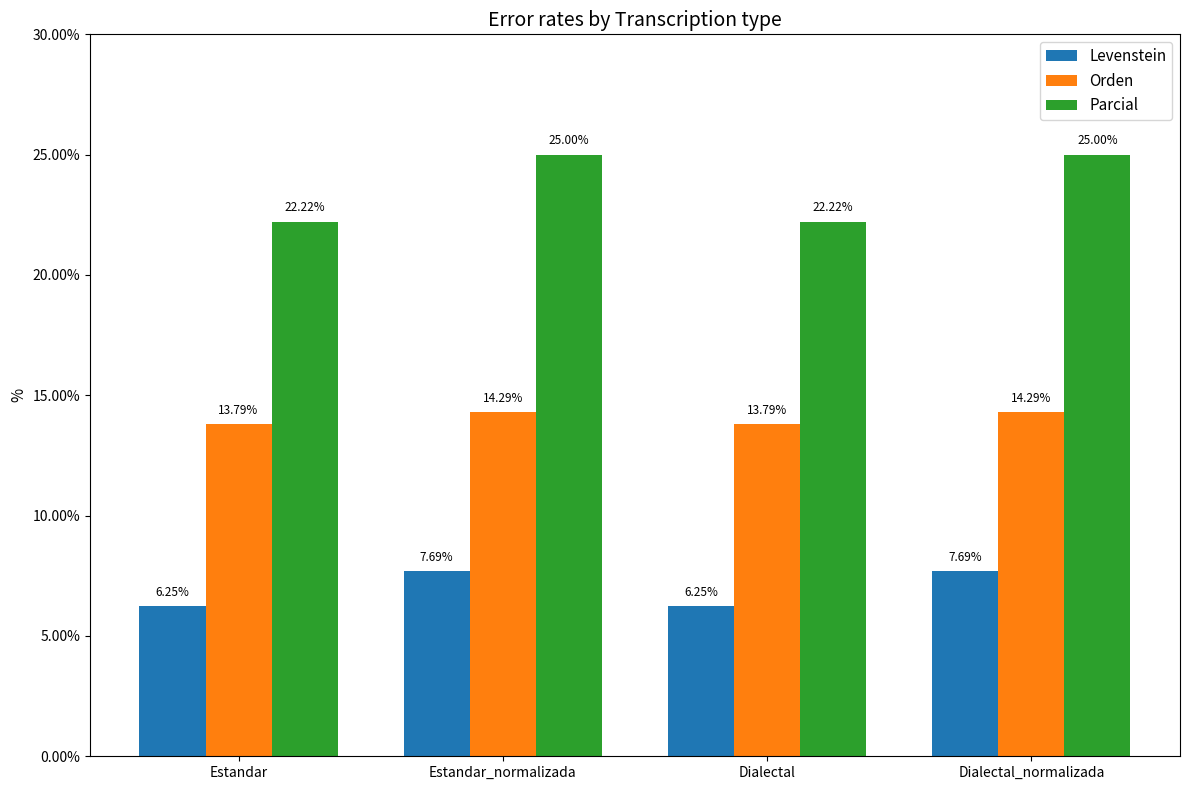

At how many categories does at least one series exceed 18?

4